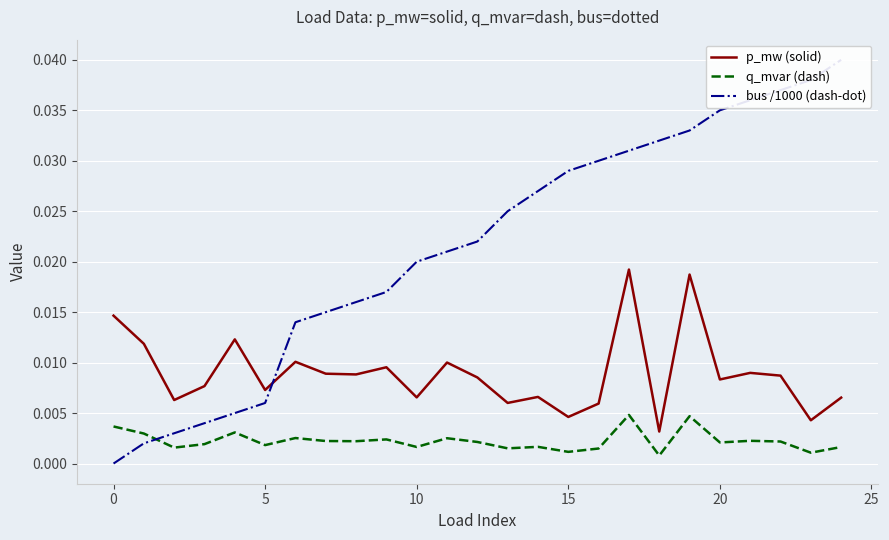

List the series in order of their peak value, highest first.

bus /1000 (dash-dot), p_mw (solid), q_mvar (dash)